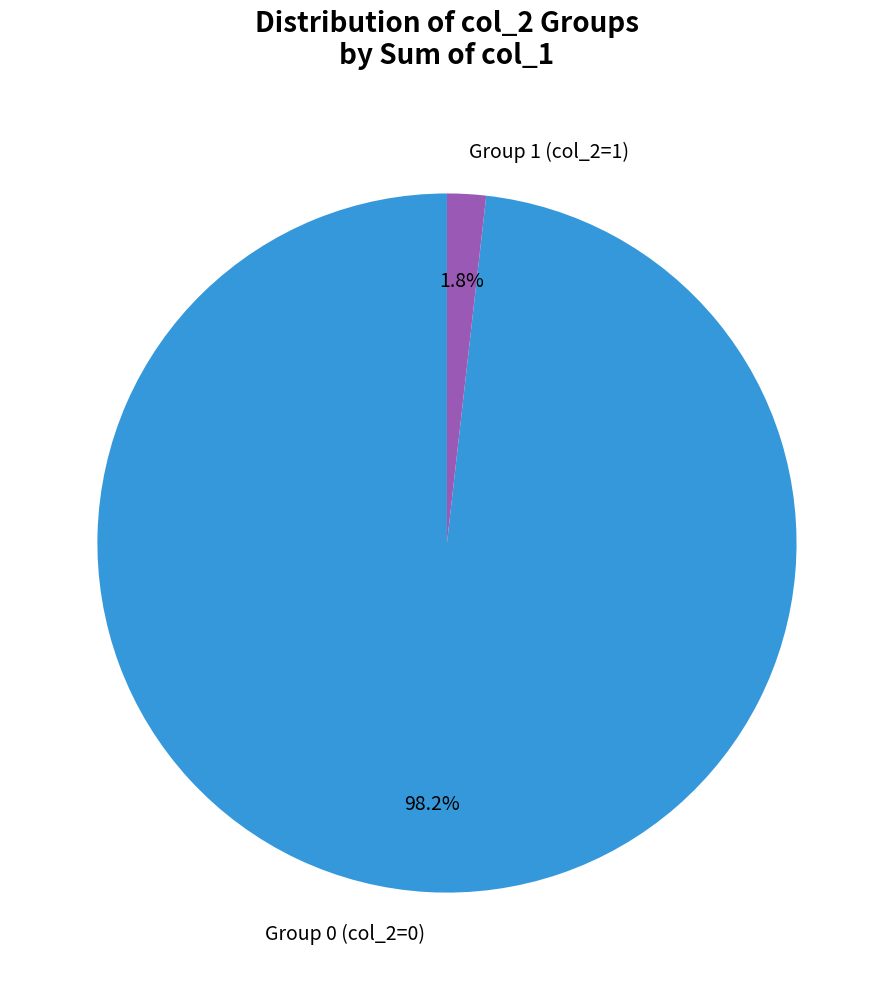

To the nearest percent, what is the difference between the largest and smallest slice percentages?

96%